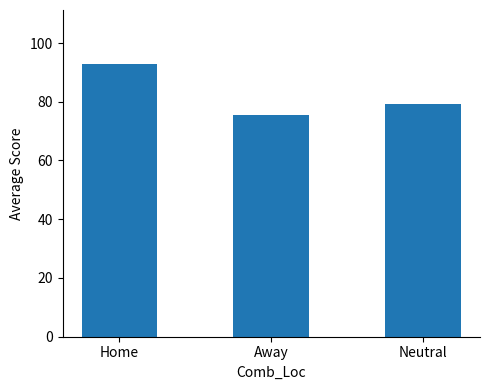

Which has a higher value, Neutral or Away?

Neutral